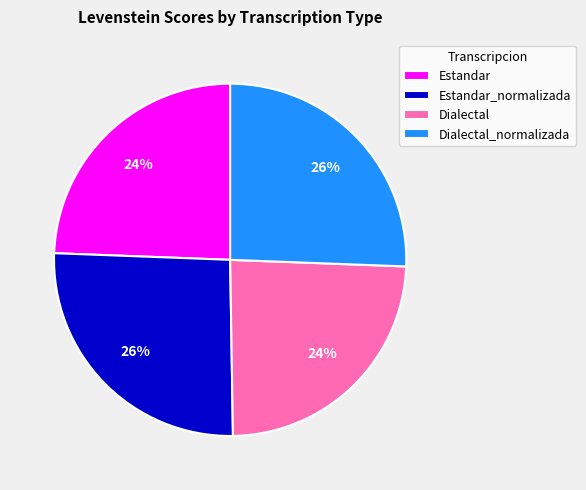

Count the number of slices in the pie.

4